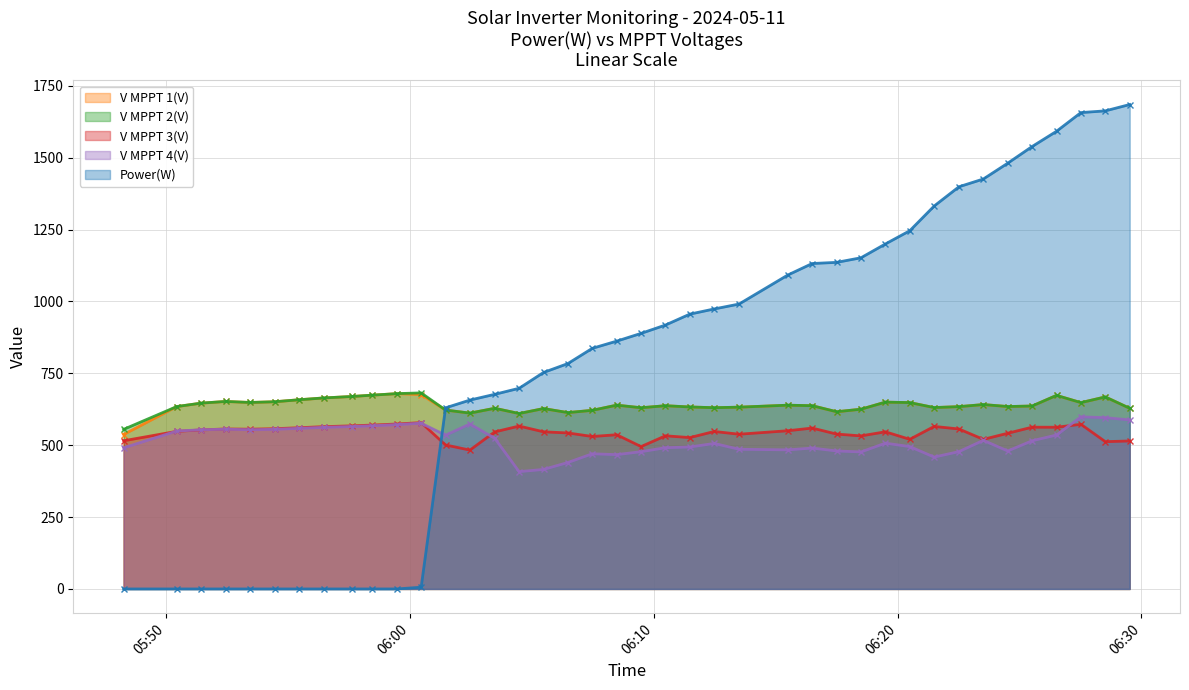

True or false: V MPPT 3(V) and V MPPT 1(V) intersect in this chart.

False